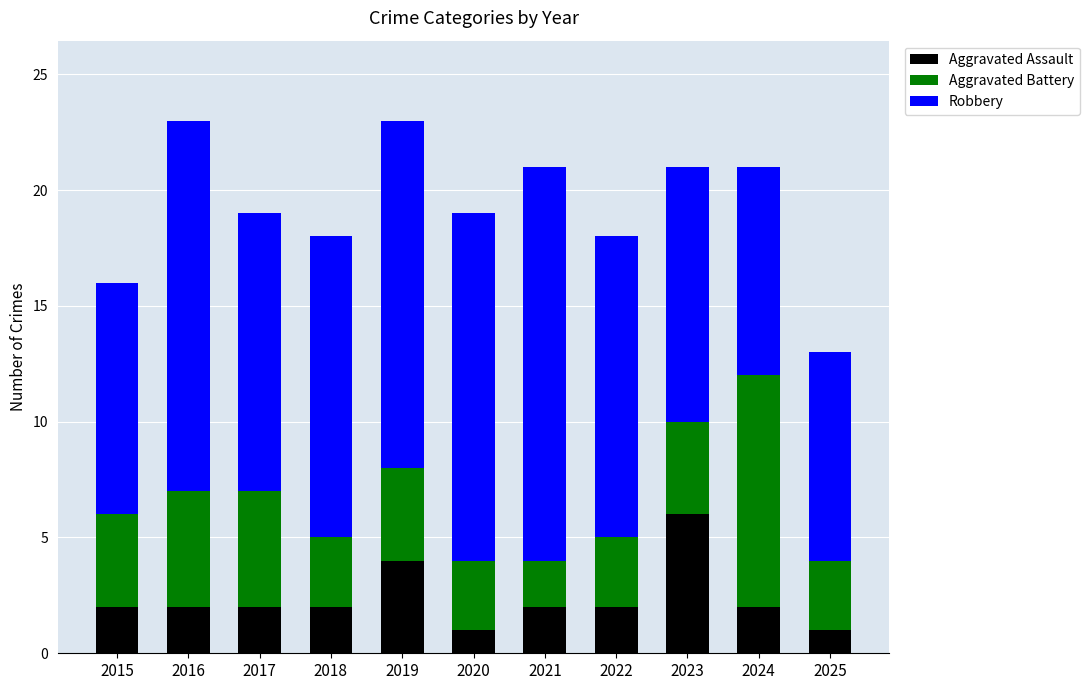

What is the highest value of the Aggravated Assault series?

6